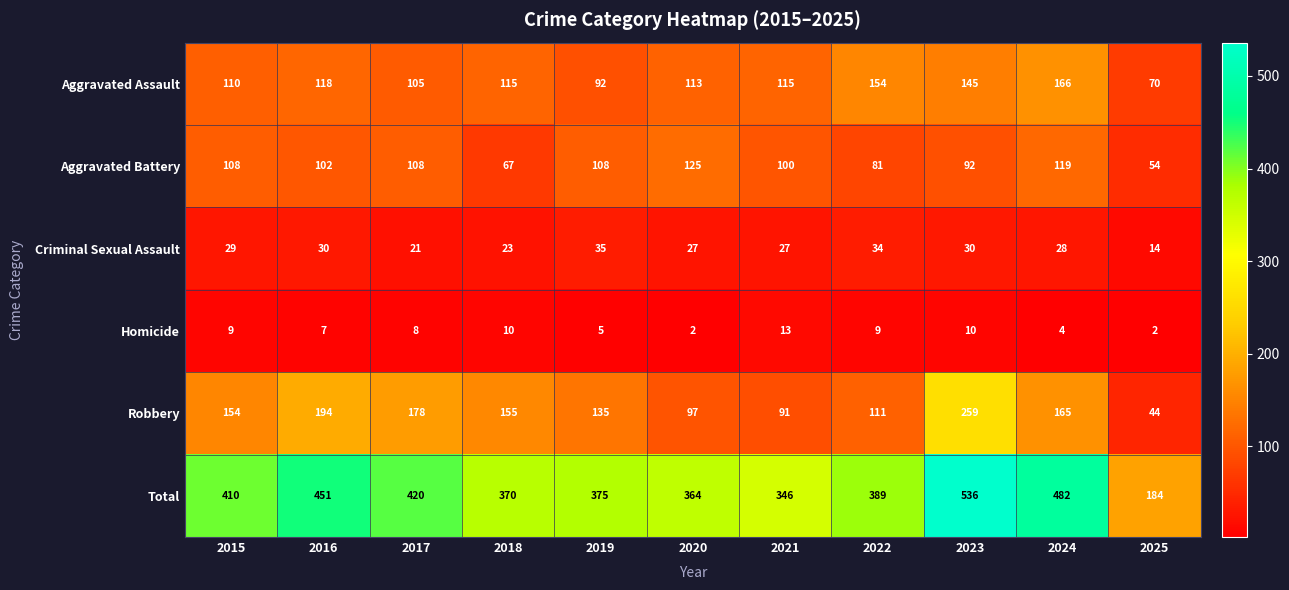

What is the highest value of the Robbery series?

259